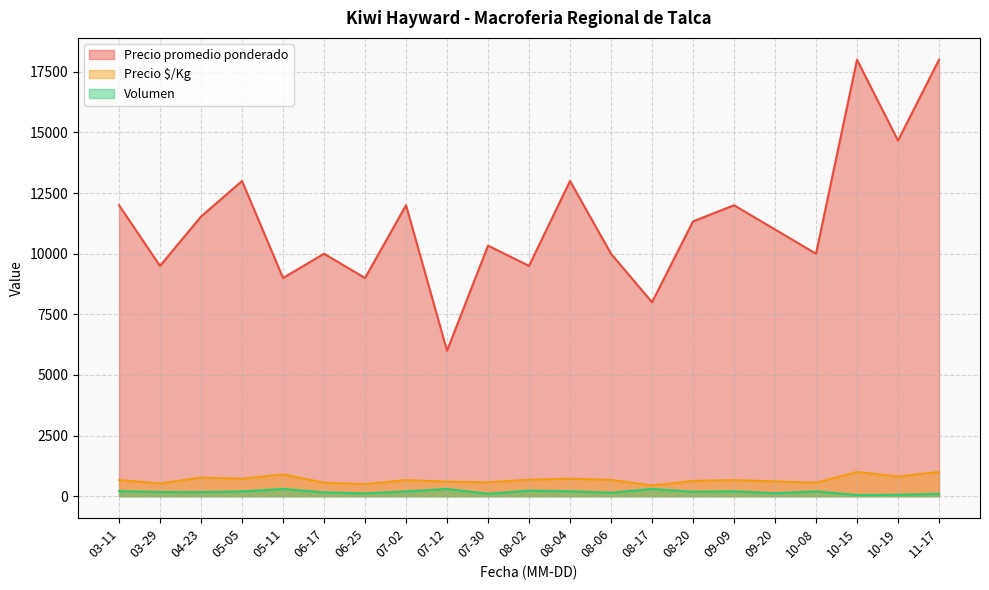

True or false: Volumen and Precio promedio ponderado intersect in this chart.

False